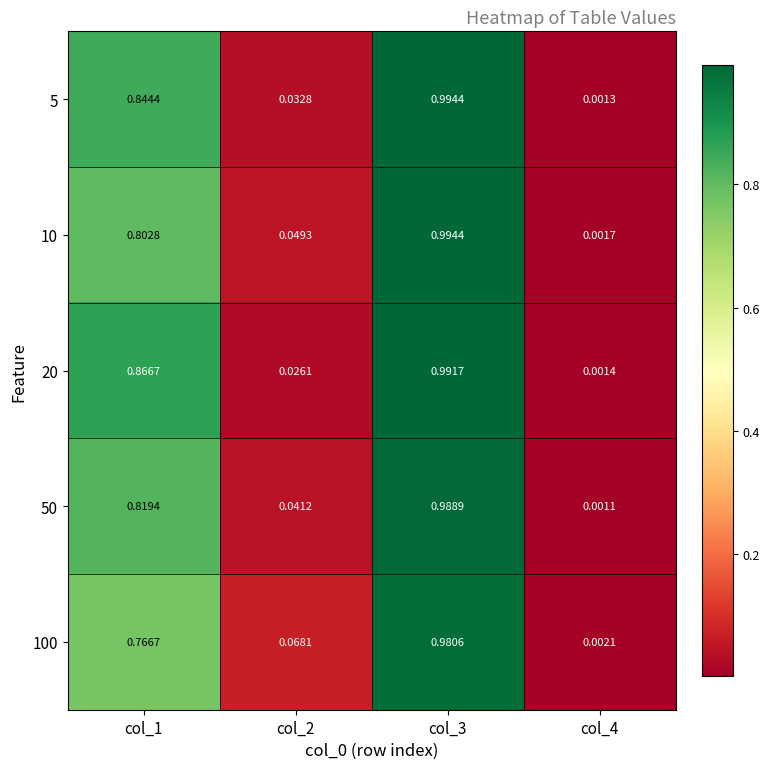

Is the value of 100 at col_2 greater than the value of 20 at col_3?

No